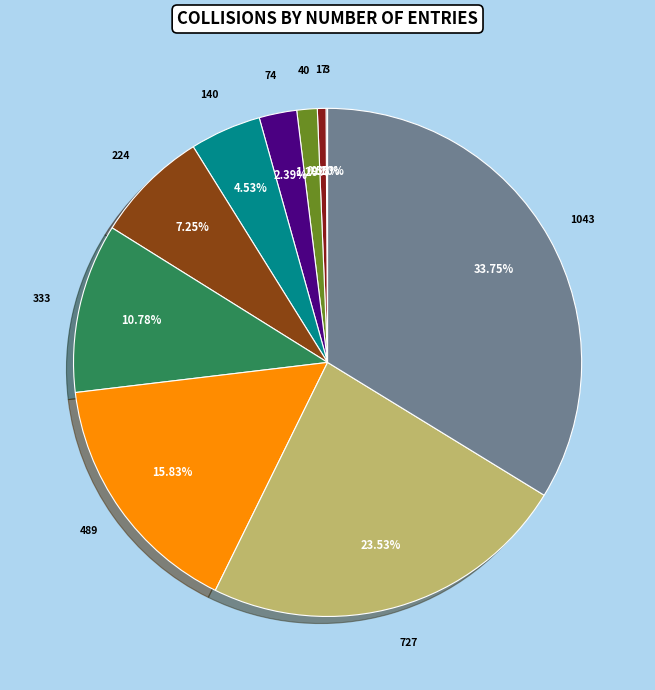

Is there any slice that represents more than half of the pie?

No